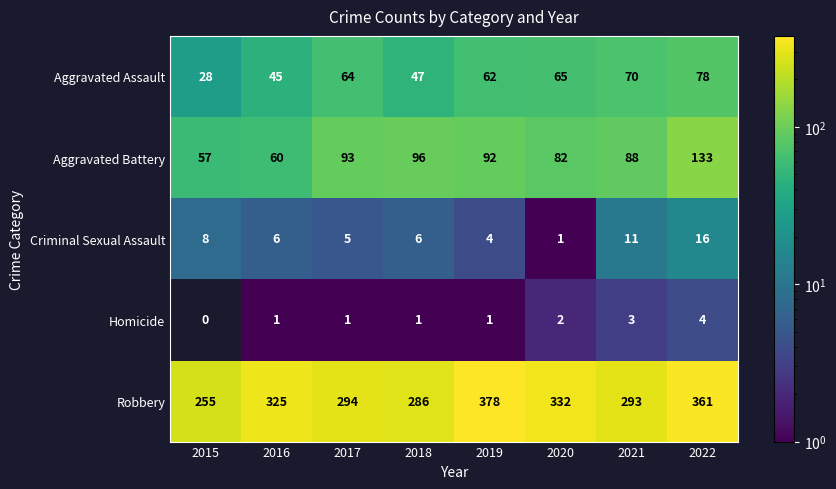

How many categories are shown in the chart?

8